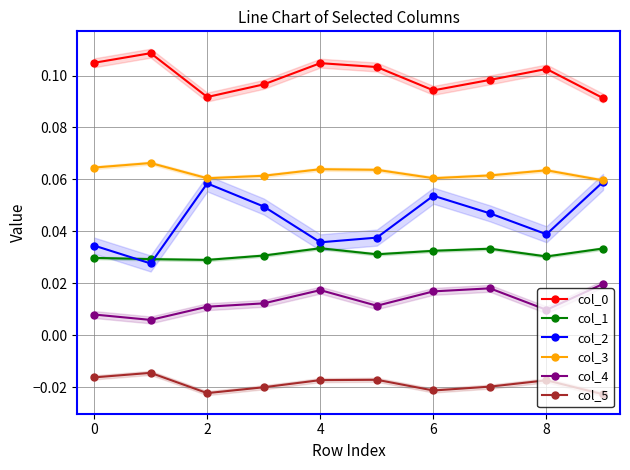

Is this an area chart (filled region under the line)?

No